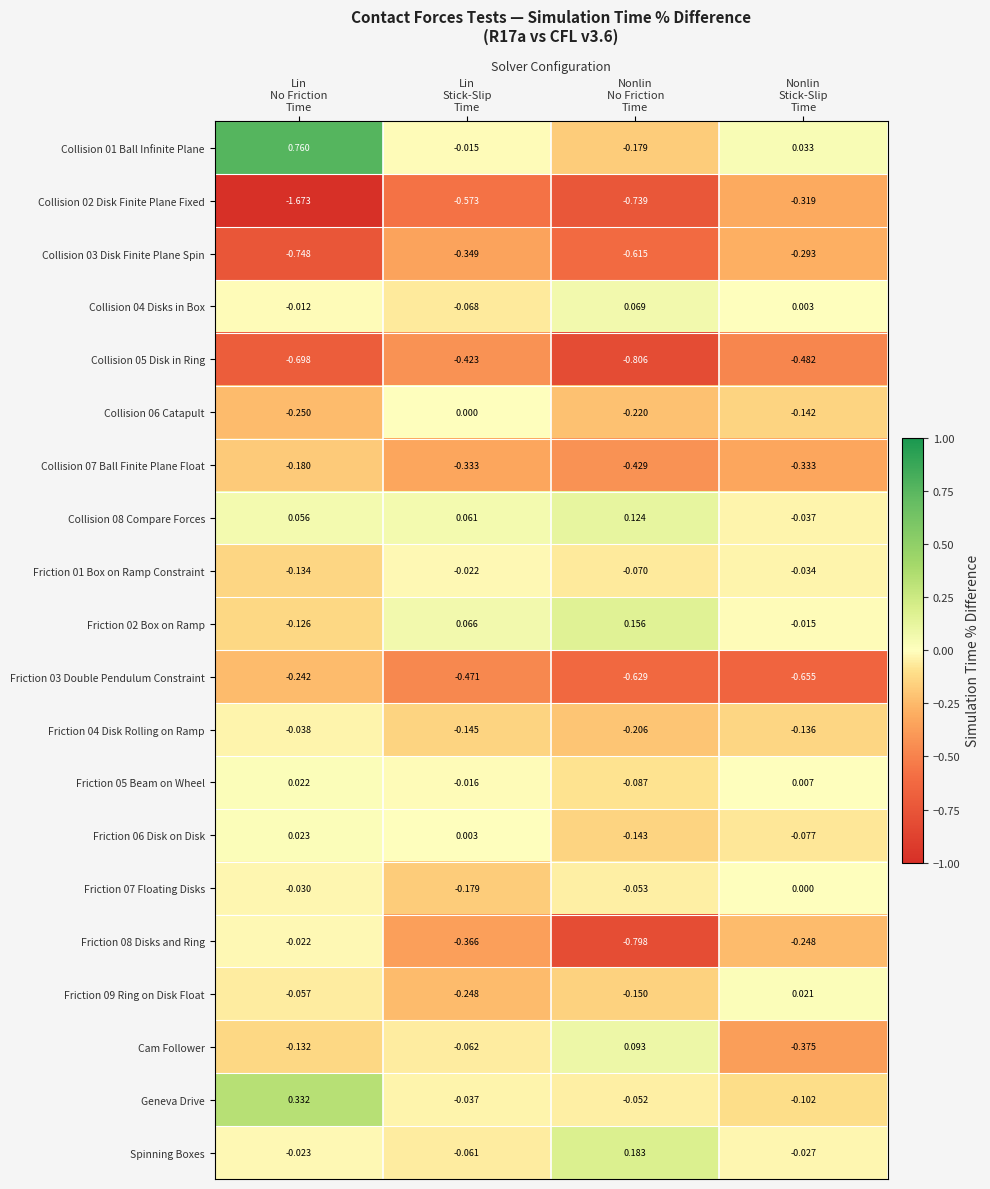

What is the spread (max minus min) of values at Nonlin
No Friction
Time?

1.0